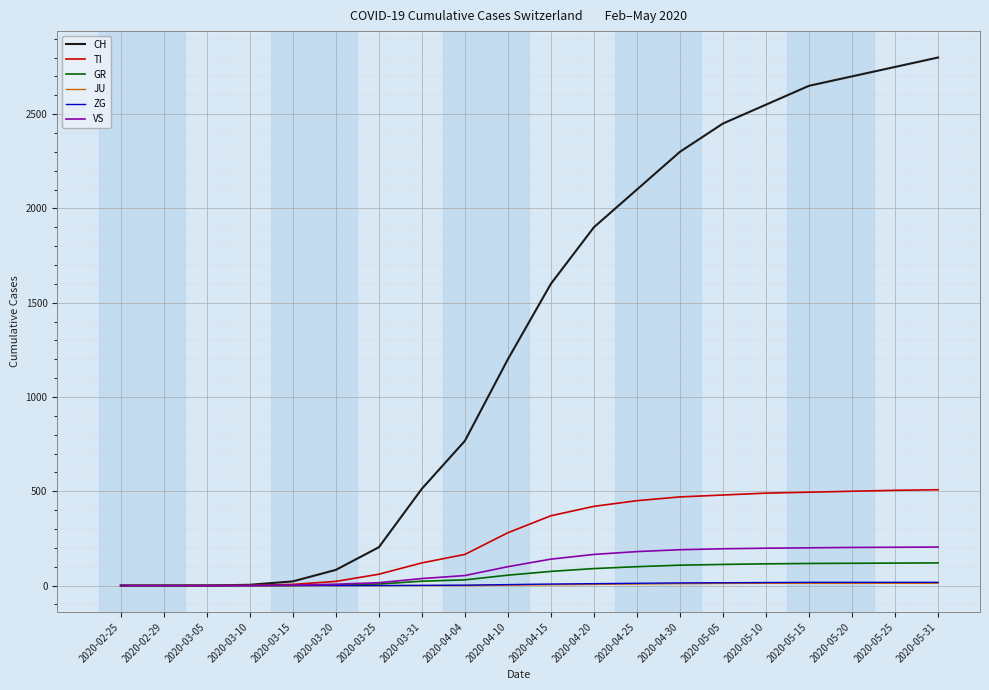

True or false: TI has a value of 495 at 2020-05-15.

True